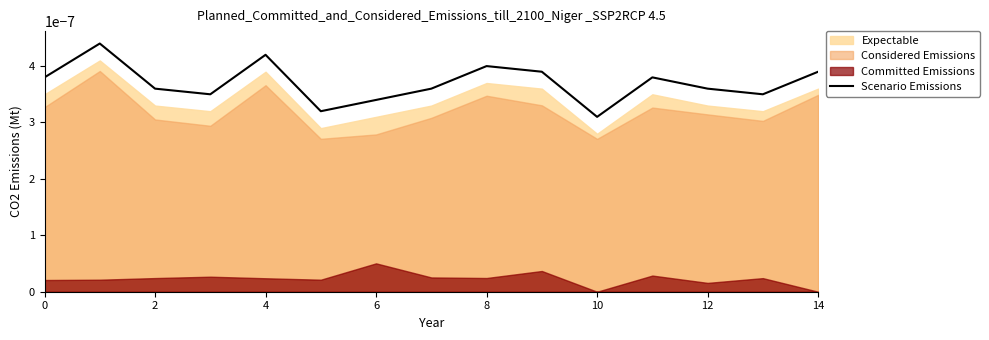

Where is the data nearest to the value 0?

10